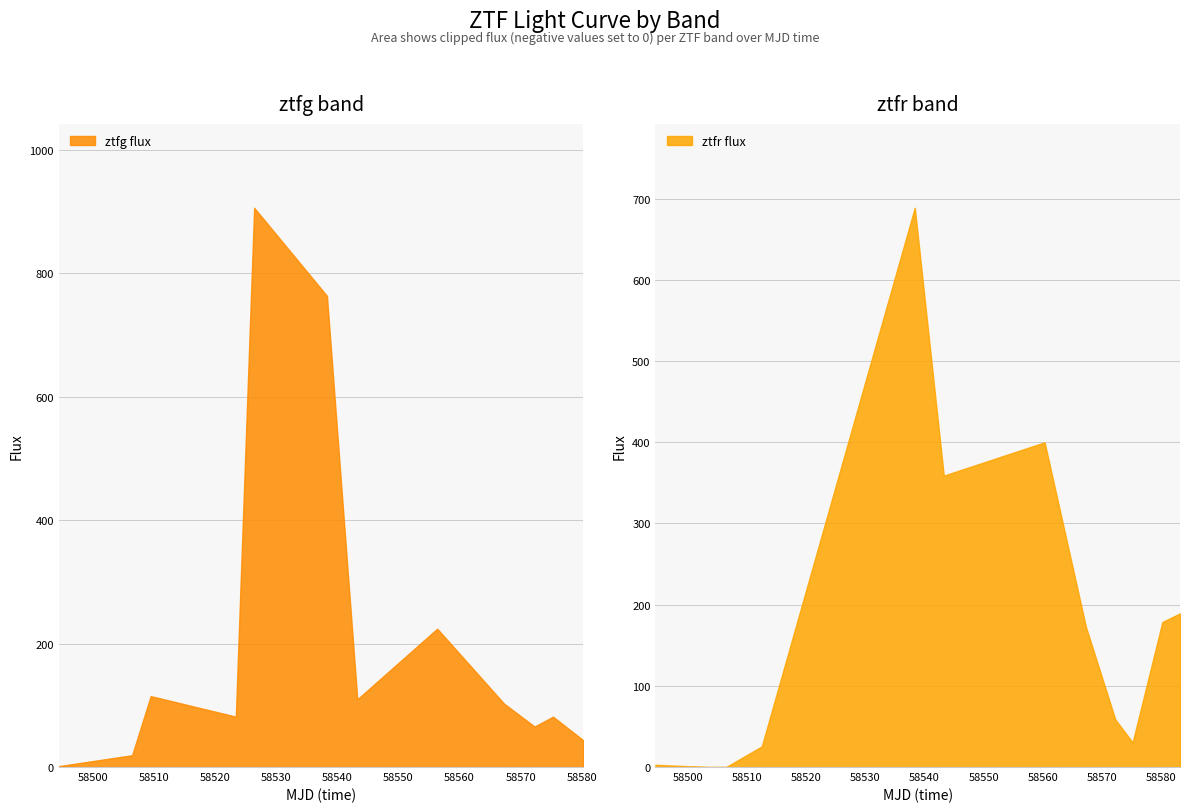

What is the value of the ztfg flux point at the 10th from the left?

65.6